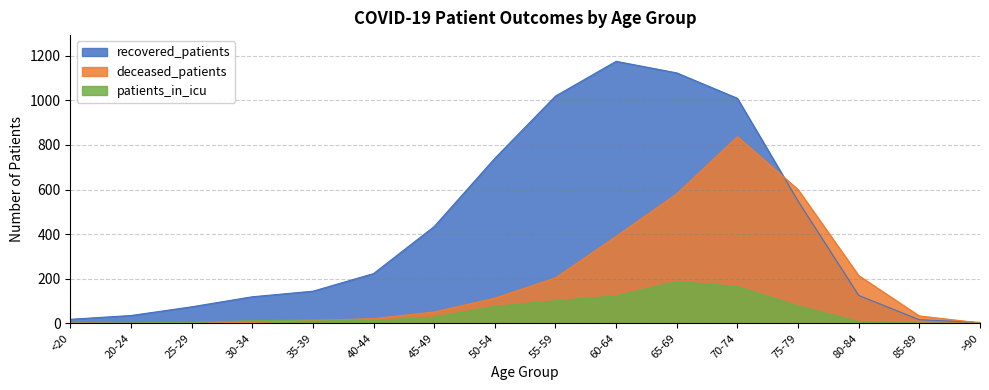

Rank the series by their average value, from lowest to highest.

patients_in_icu, deceased_patients, recovered_patients